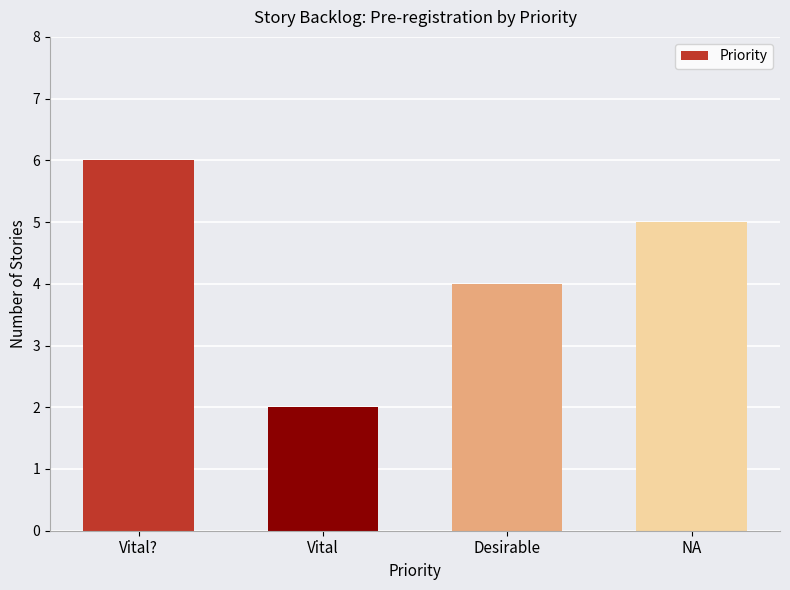

At which label does the data first exceed 5?

Vital?